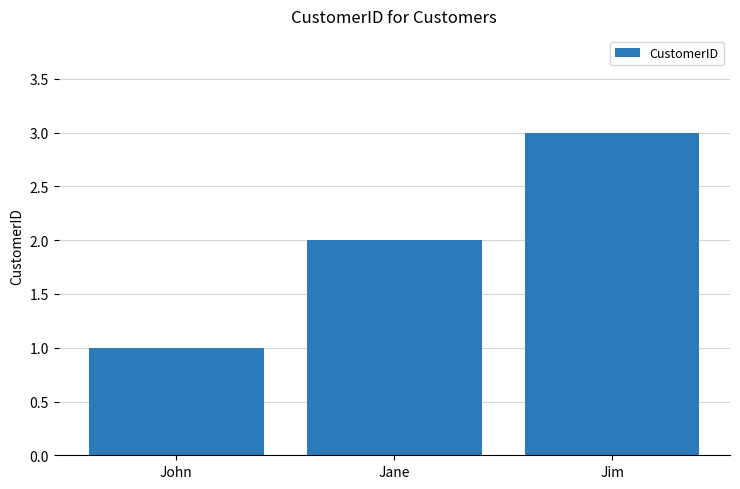

What is the approximate value at Jim?

3